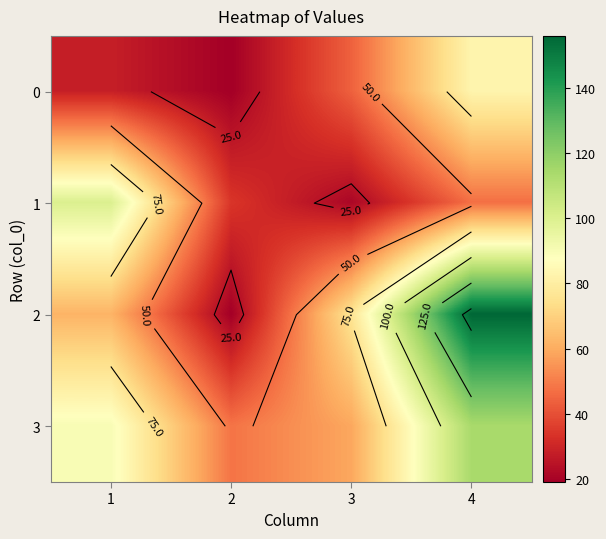

Between 1 and 2, which is larger?

1